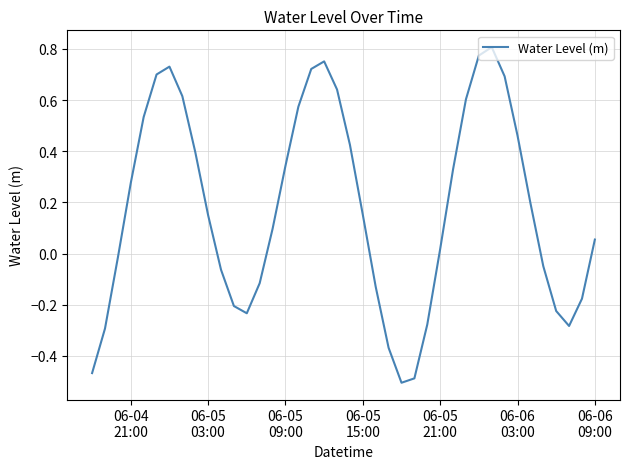

What is the difference between the maximum and minimum values?

1.3